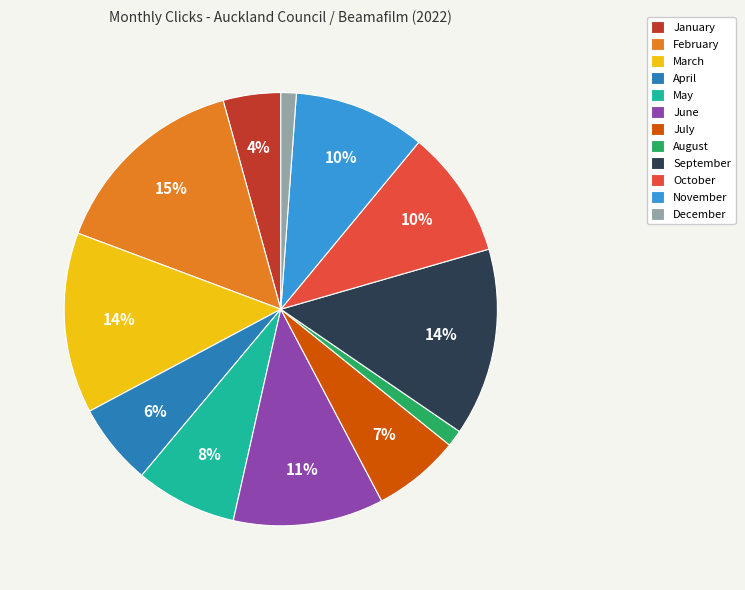

Which has a higher value, May or March?

March